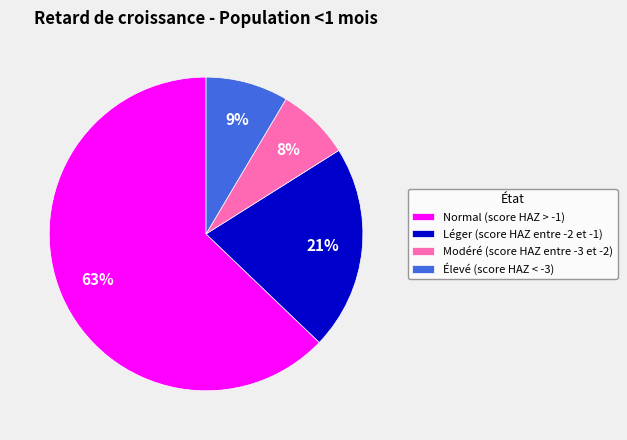

To the nearest percent, what is the average slice percentage?

25%